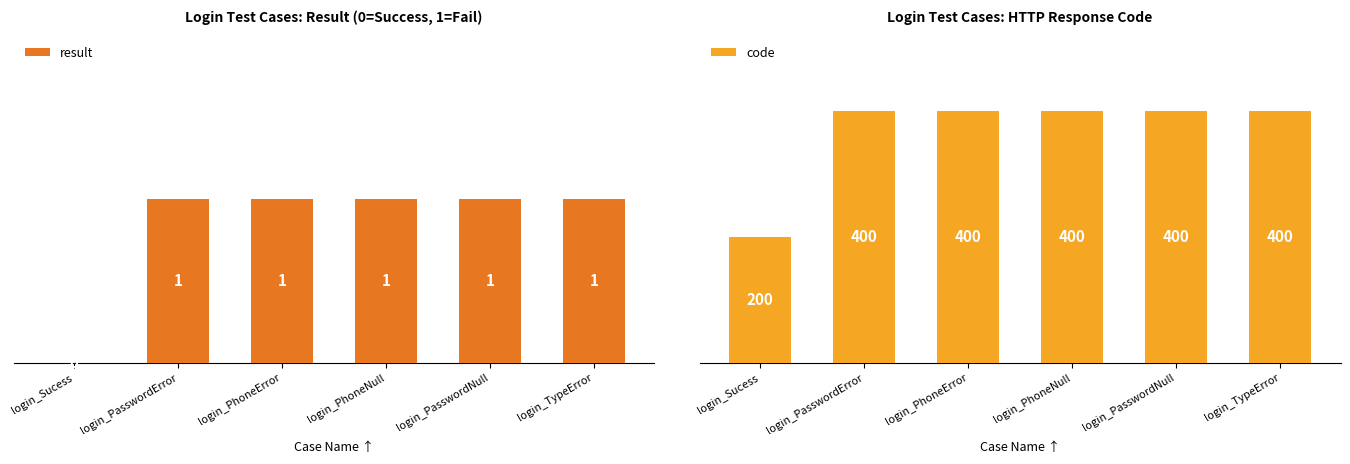

Which series has the largest range (max minus min)?

code